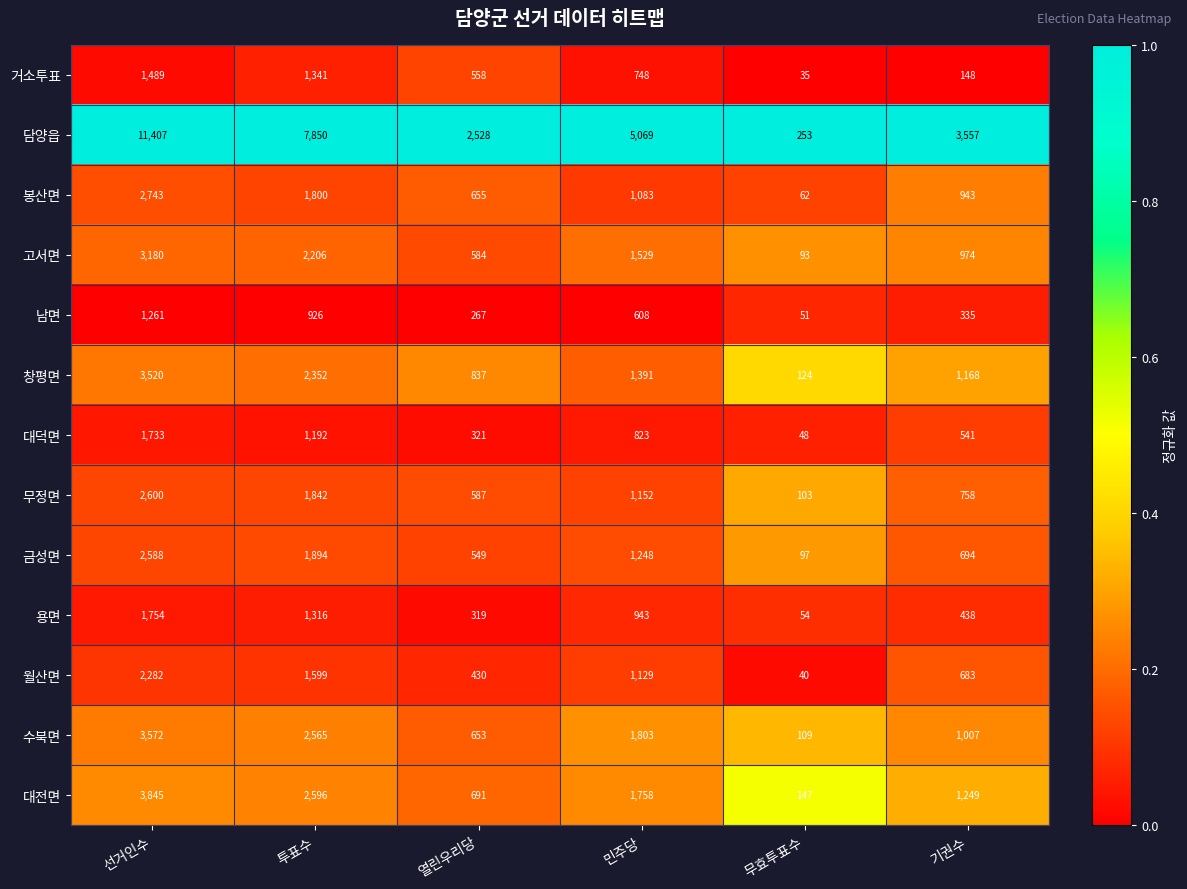

At which category is the sum across all series the highest?

선거인수